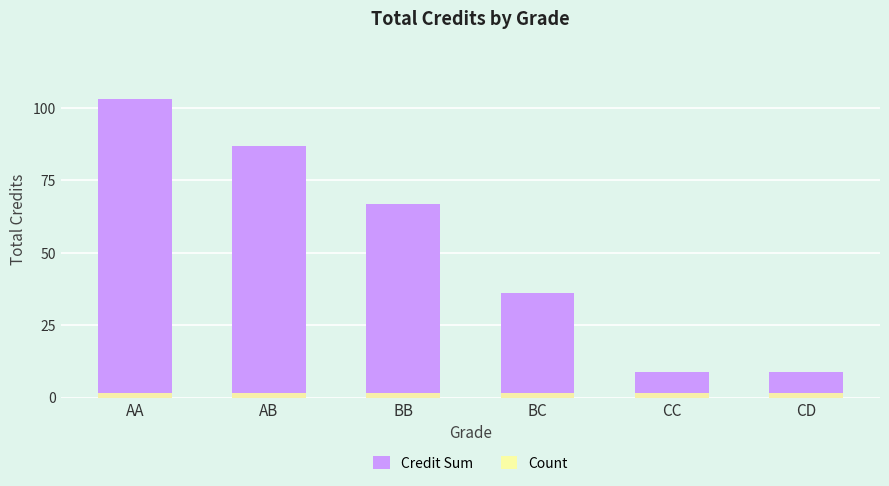

What is the sum of the Count values at BC and CC?

3.0